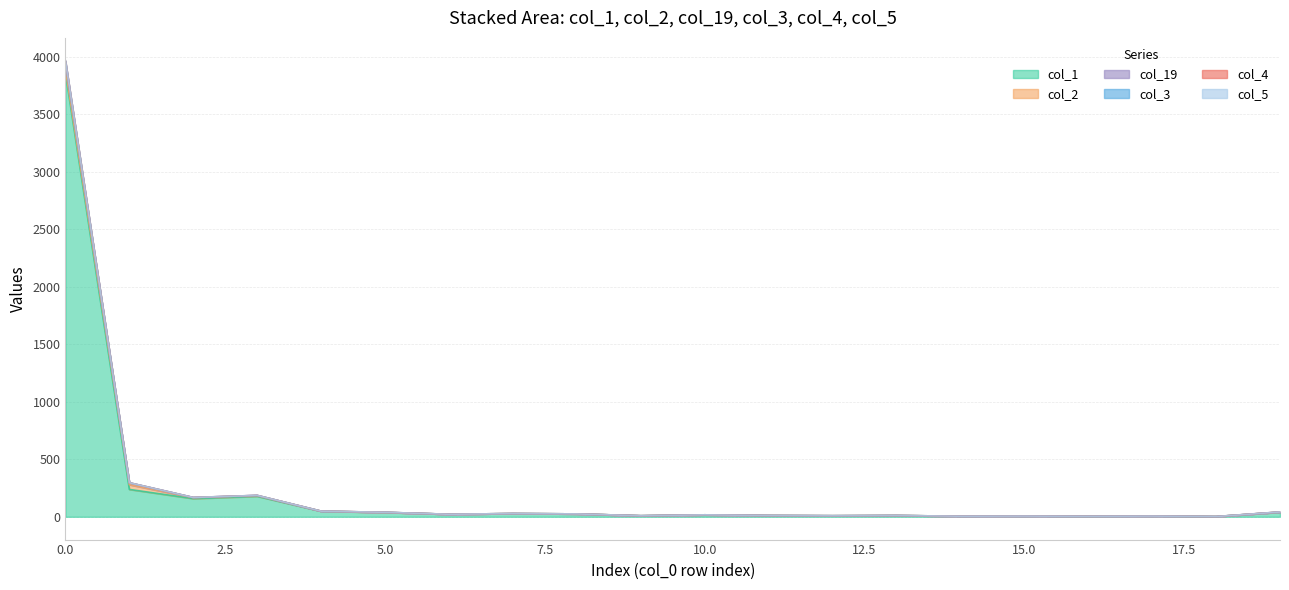

Is it true that col_1 equals 38 at 6?

False